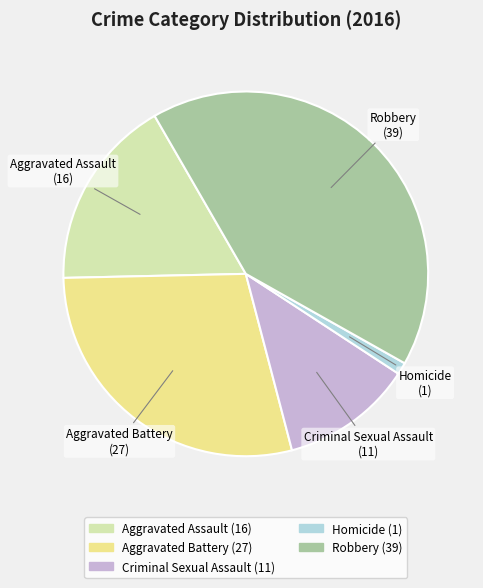

Is it true that Robbery is 48% of the pie?

False